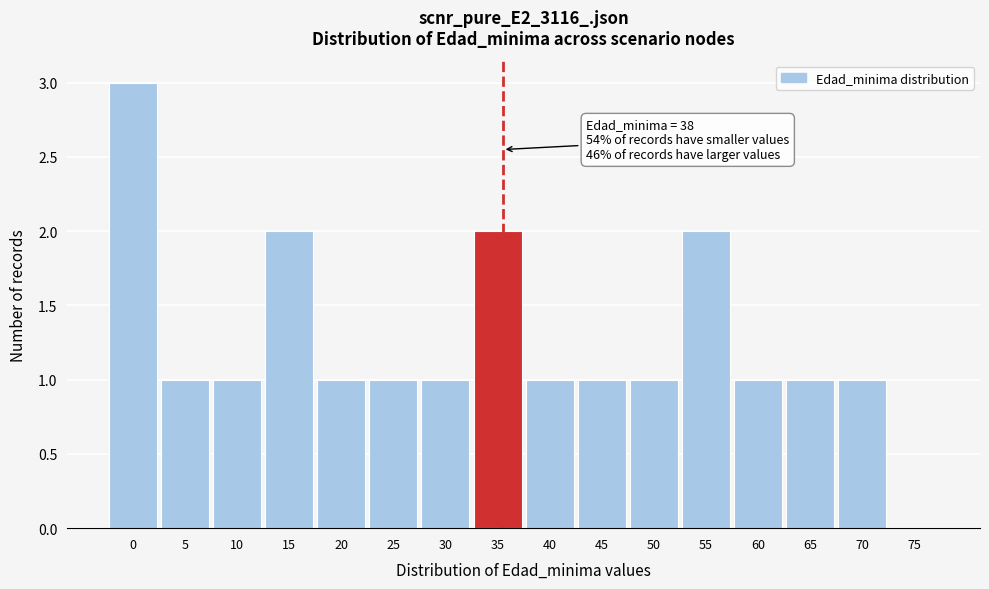

Reading right to left, extract all data points from this chart.

75=0	70=1	65=1	60=1	55=2	50=1	45=1	40=1	35=2	30=1	25=1	20=1	15=2	10=1	5=1	0=3